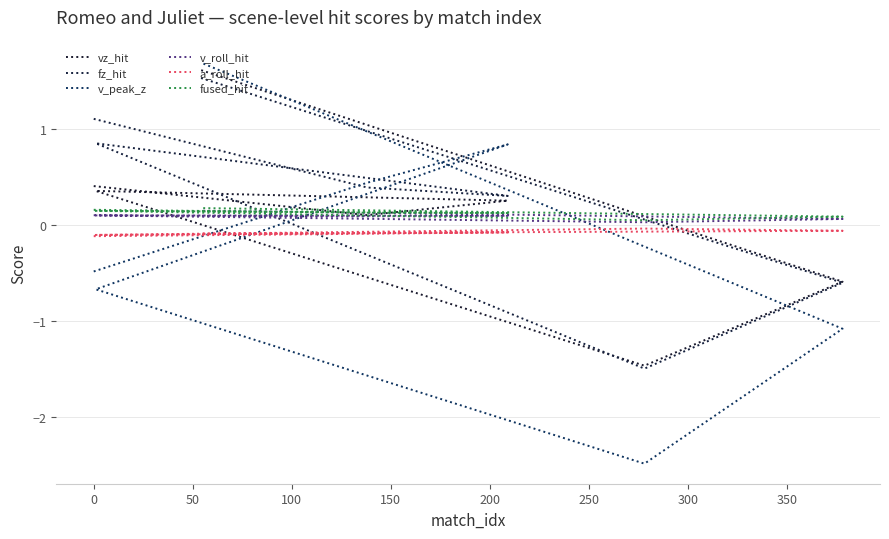

What is the difference between the maximum and minimum values in the vz_hit series?

3.1